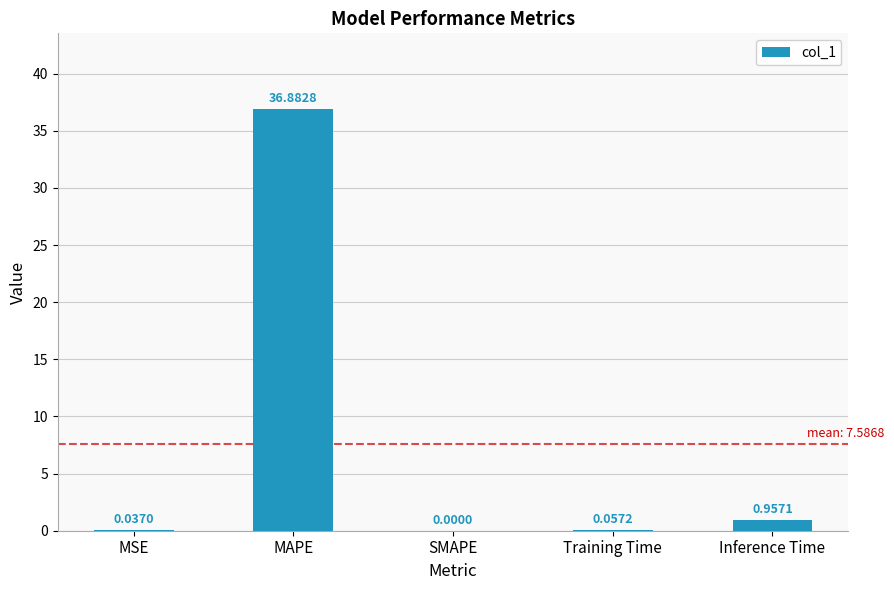

Where is the data nearest to the value 18?

Inference Time